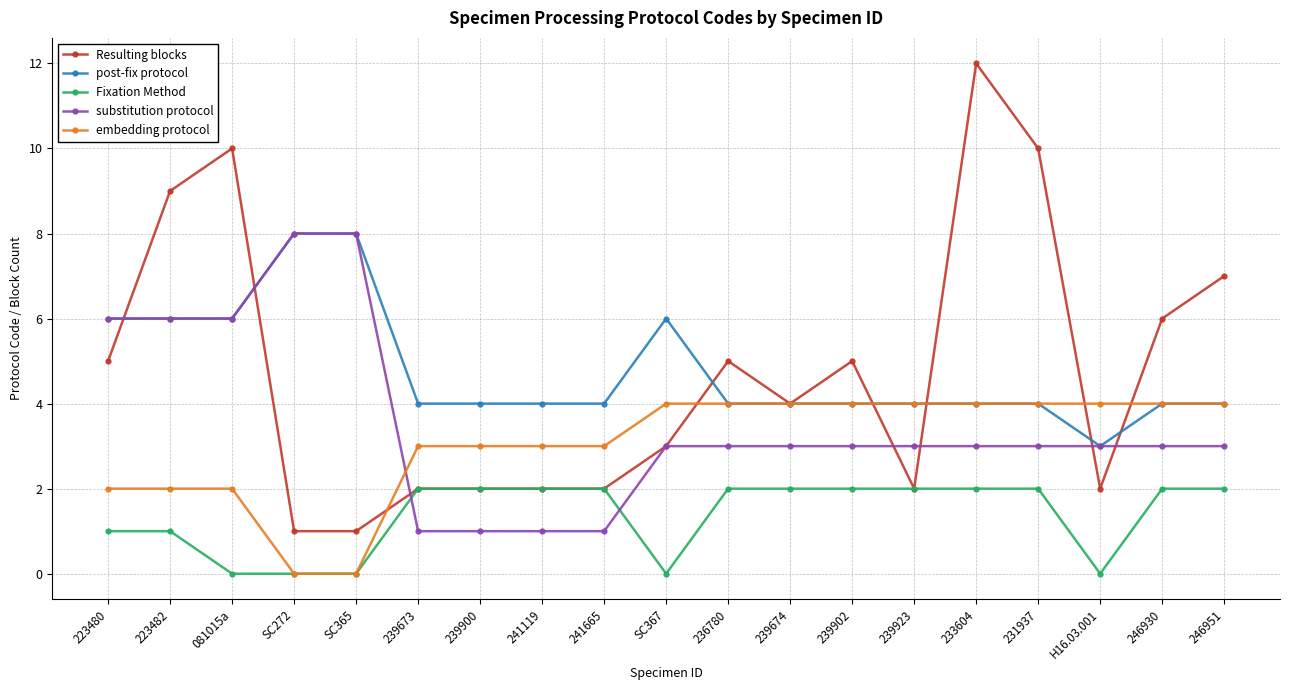

Reading right to left, list all the values displayed in this chart.

Resulting blocks: 246951=7	246930=6	H16.03.001=2	231937=10	233604=12	239923=2	239902=5	239674=4	236780=5	SC367=3	241665=2	241119=2	239900=2	239673=2	SC365=1	SC272=1	081015a=10	223482=9	223480=5
post-fix protocol: 246951=4	246930=4	H16.03.001=3	231937=4	233604=4	239923=4	239902=4	239674=4	236780=4	SC367=6	241665=4	241119=4	239900=4	239673=4	SC365=8	SC272=8	081015a=6	223482=6	223480=6
Fixation Method: 246951=2	246930=2	H16.03.001=0	231937=2	233604=2	239923=2	239902=2	239674=2	236780=2	SC367=0	241665=2	241119=2	239900=2	239673=2	SC365=0	SC272=0	081015a=0	223482=1	223480=1
substitution protocol: 246951=3	246930=3	H16.03.001=3	231937=3	233604=3	239923=3	239902=3	239674=3	236780=3	SC367=3	241665=1	241119=1	239900=1	239673=1	SC365=8	SC272=8	081015a=6	223482=6	223480=6
embedding protocol: 246951=4	246930=4	H16.03.001=4	231937=4	233604=4	239923=4	239902=4	239674=4	236780=4	SC367=4	241665=3	241119=3	239900=3	239673=3	SC365=0	SC272=0	081015a=2	223482=2	223480=2